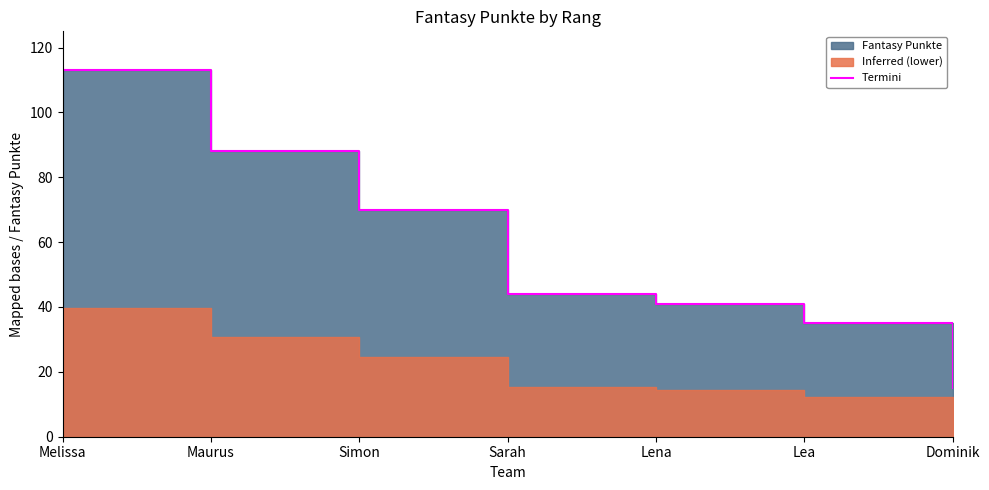

How many data points are above 44?

3